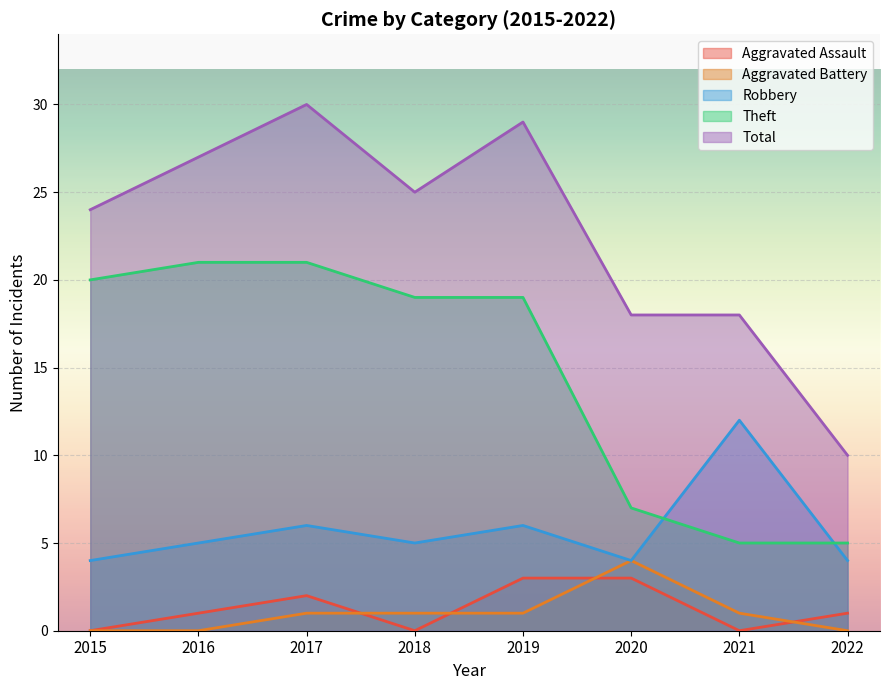

What is the value of the Theft point at the 7th from the left?

5